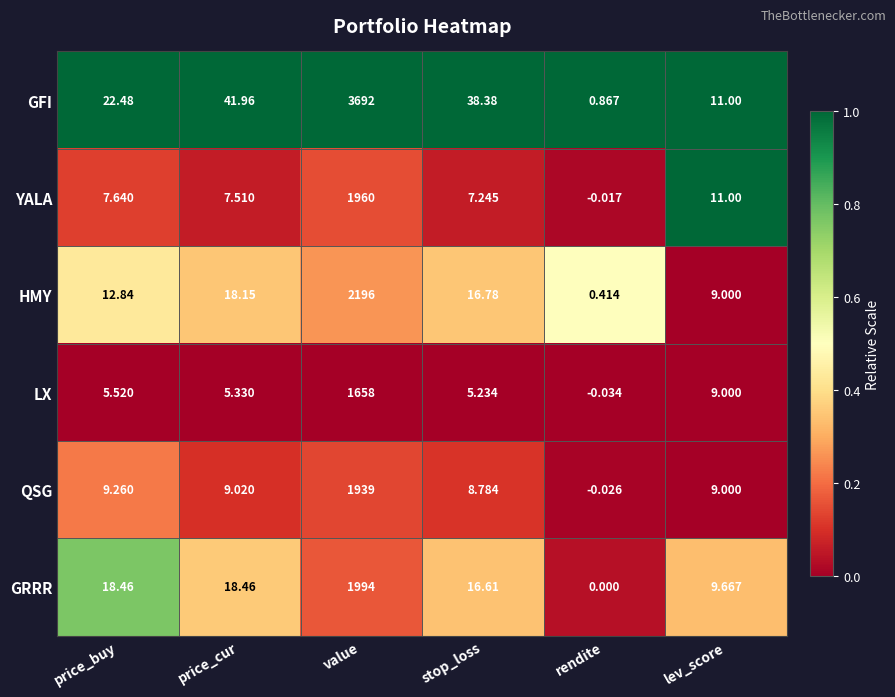

Which series changed the most between price_buy and value?

GFI